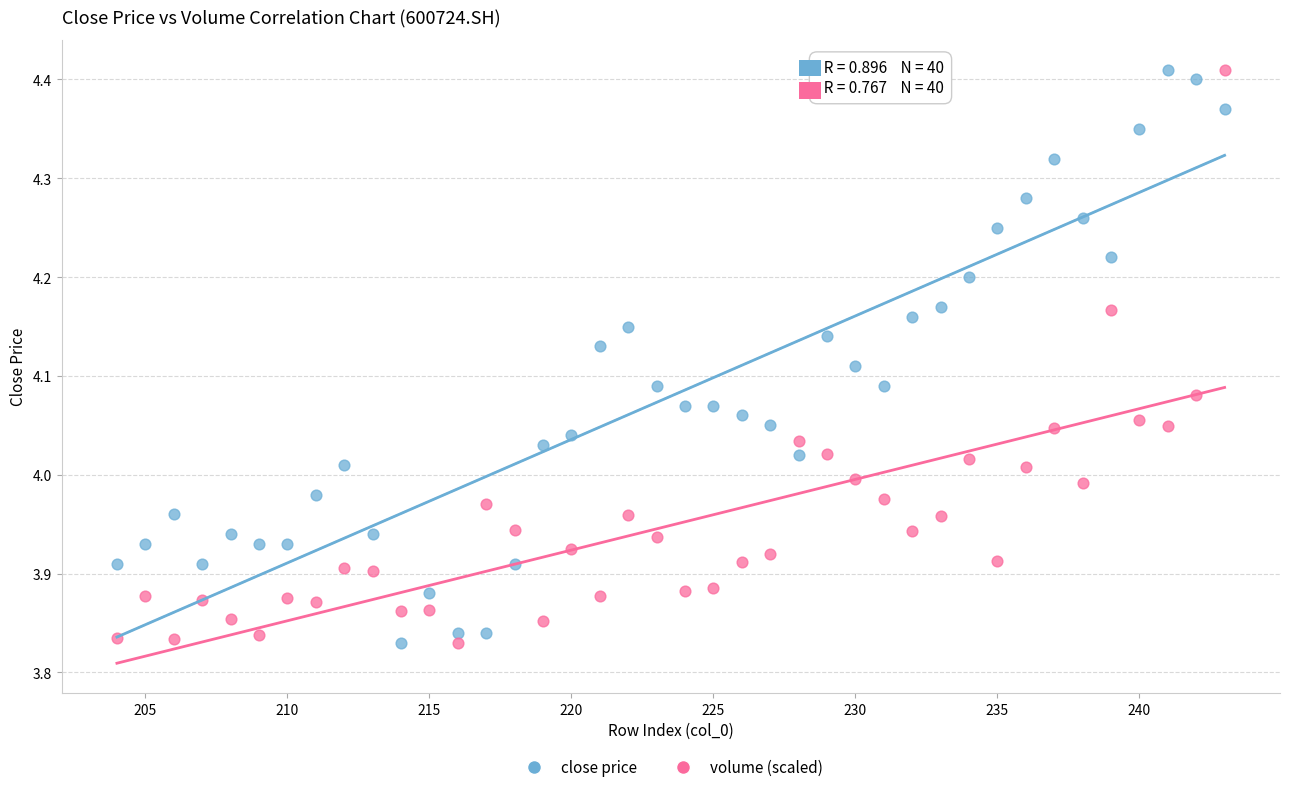

Across all data points, what is the range of Y values (max minus min)?

0.6